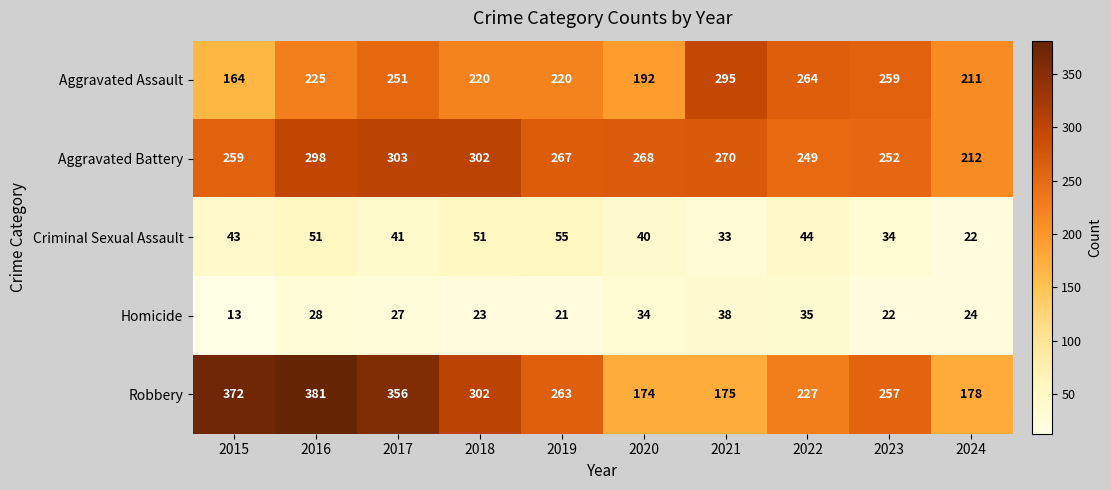

At which category does the chart reach its peak across all series?

2016